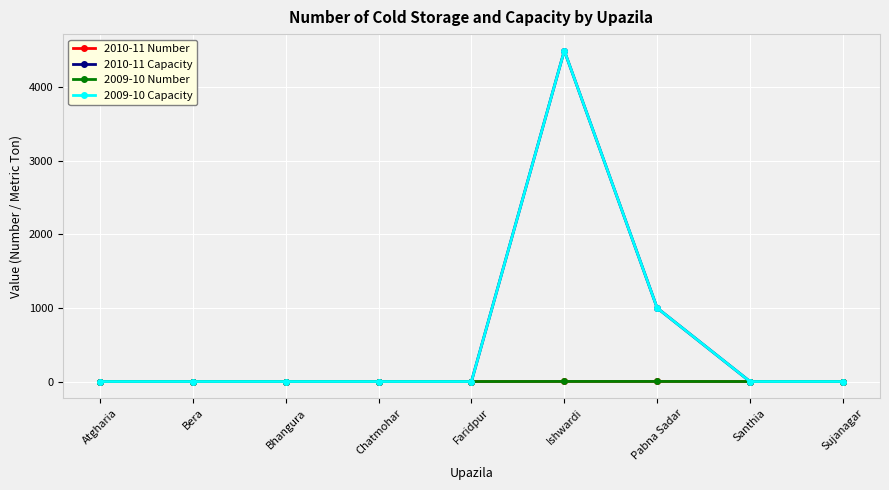

What are all the series names shown in the legend?

2010-11 Number, 2010-11 Capacity, 2009-10 Number, 2009-10 Capacity